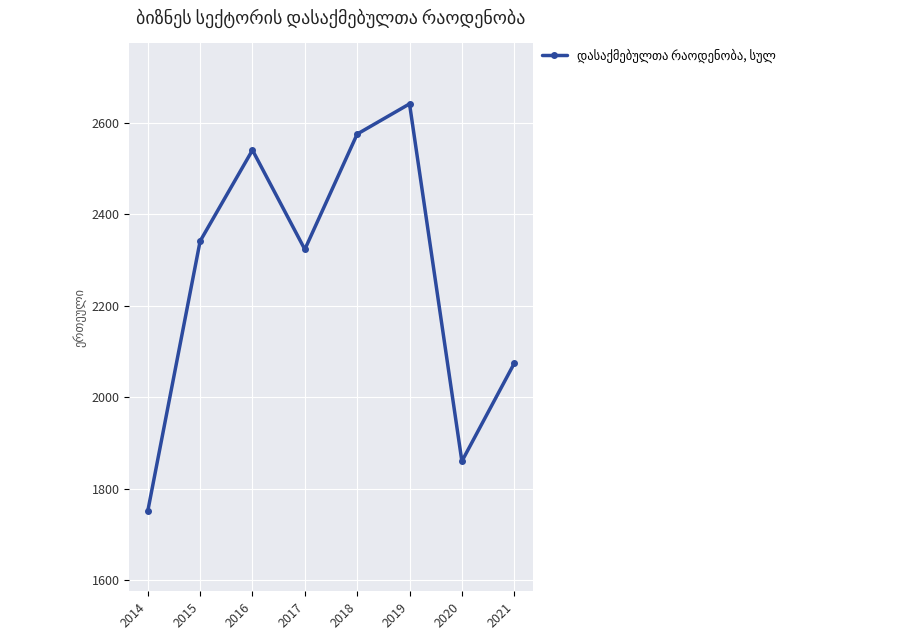

Approximately how many times larger is the value at 2017 compared to 2018?

0.9